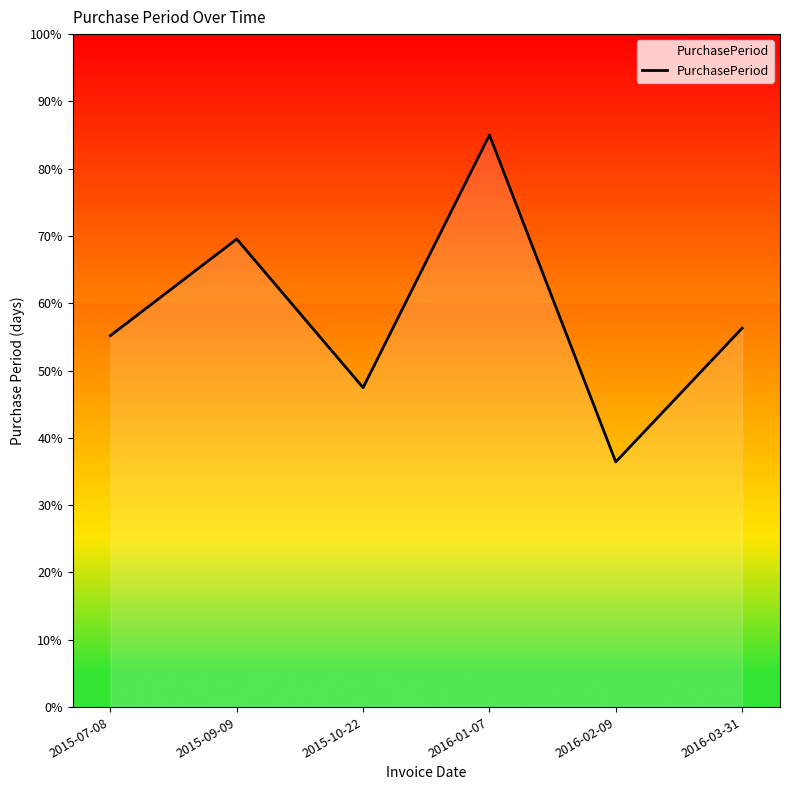

List the labels in order of value, largest first.

2016-01-07, 2015-09-09, 2016-03-31, 2015-07-08, 2015-10-22, 2016-02-09